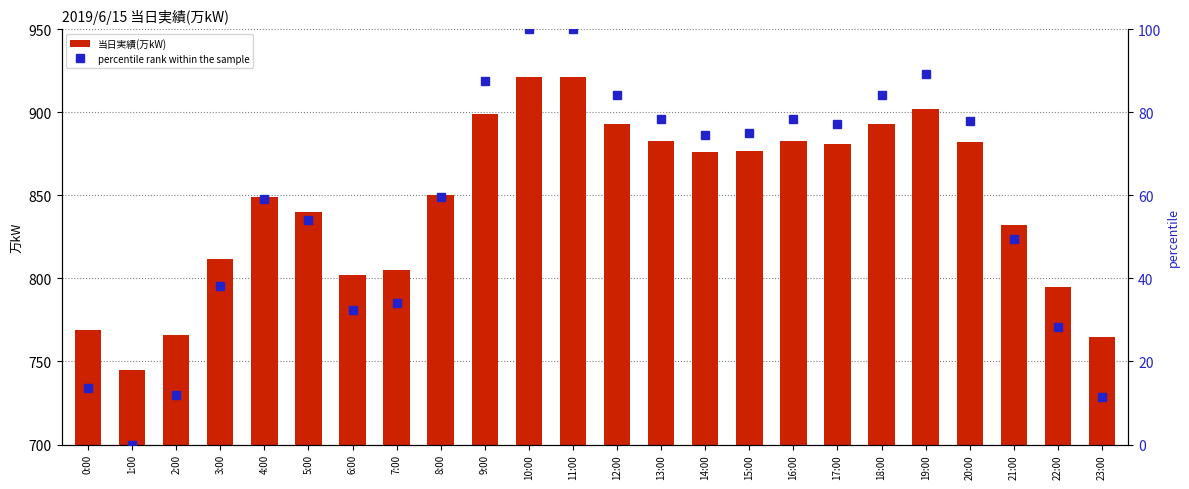

Does the chart contain stacked bars?

No